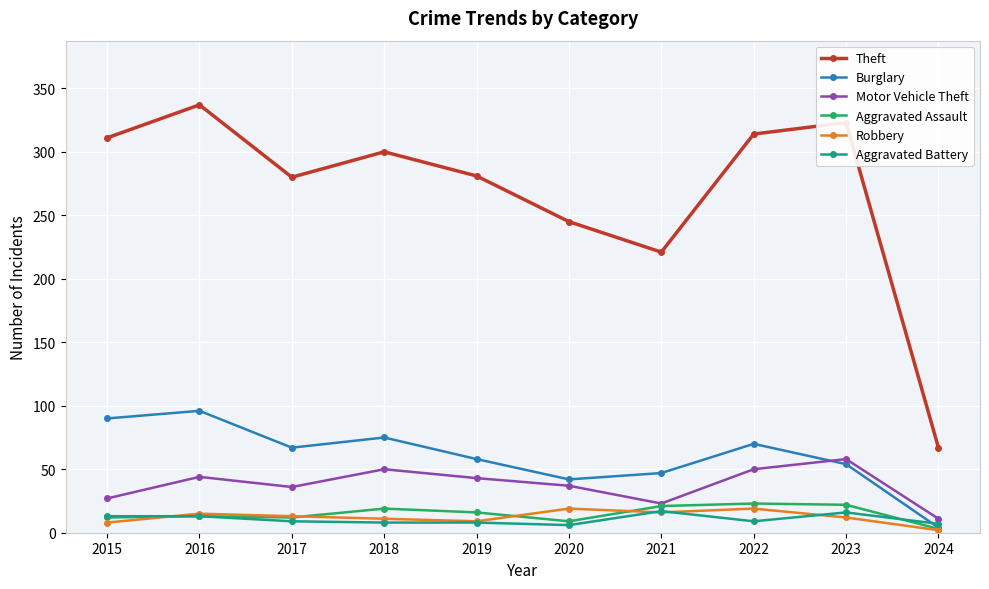

At which category does Motor Vehicle Theft reach its first local peak?

2016